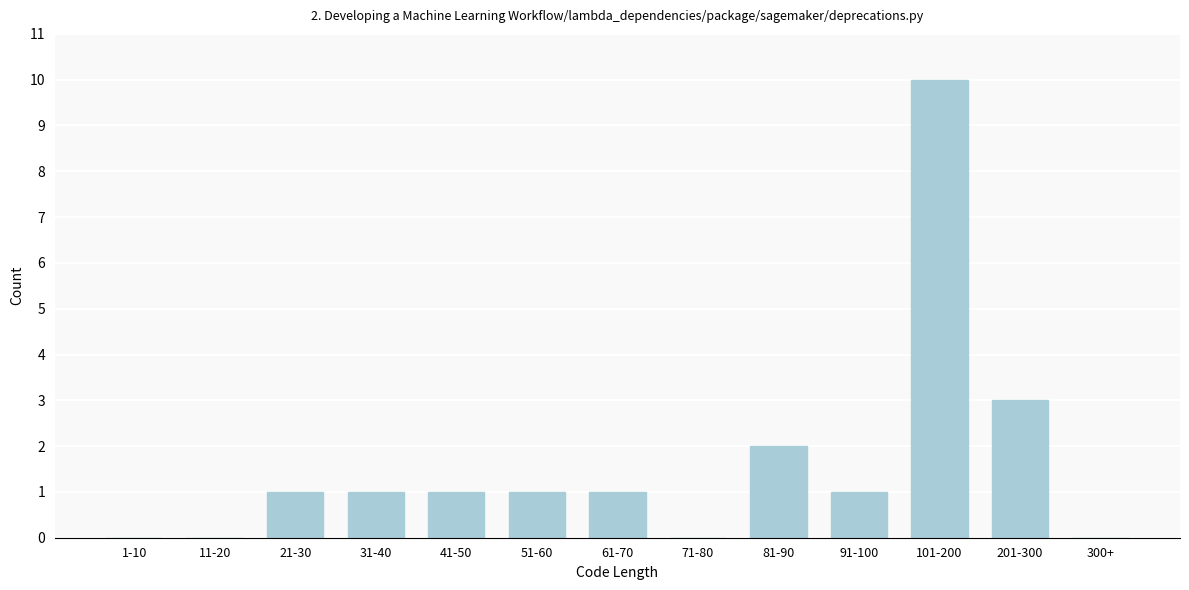

Reading left to right, what are all the values shown in this chart?

1-10=0	11-20=0	21-30=1	31-40=1	41-50=1	51-60=1	61-70=1	71-80=0	81-90=2	91-100=1	101-200=10	201-300=3	300+=0